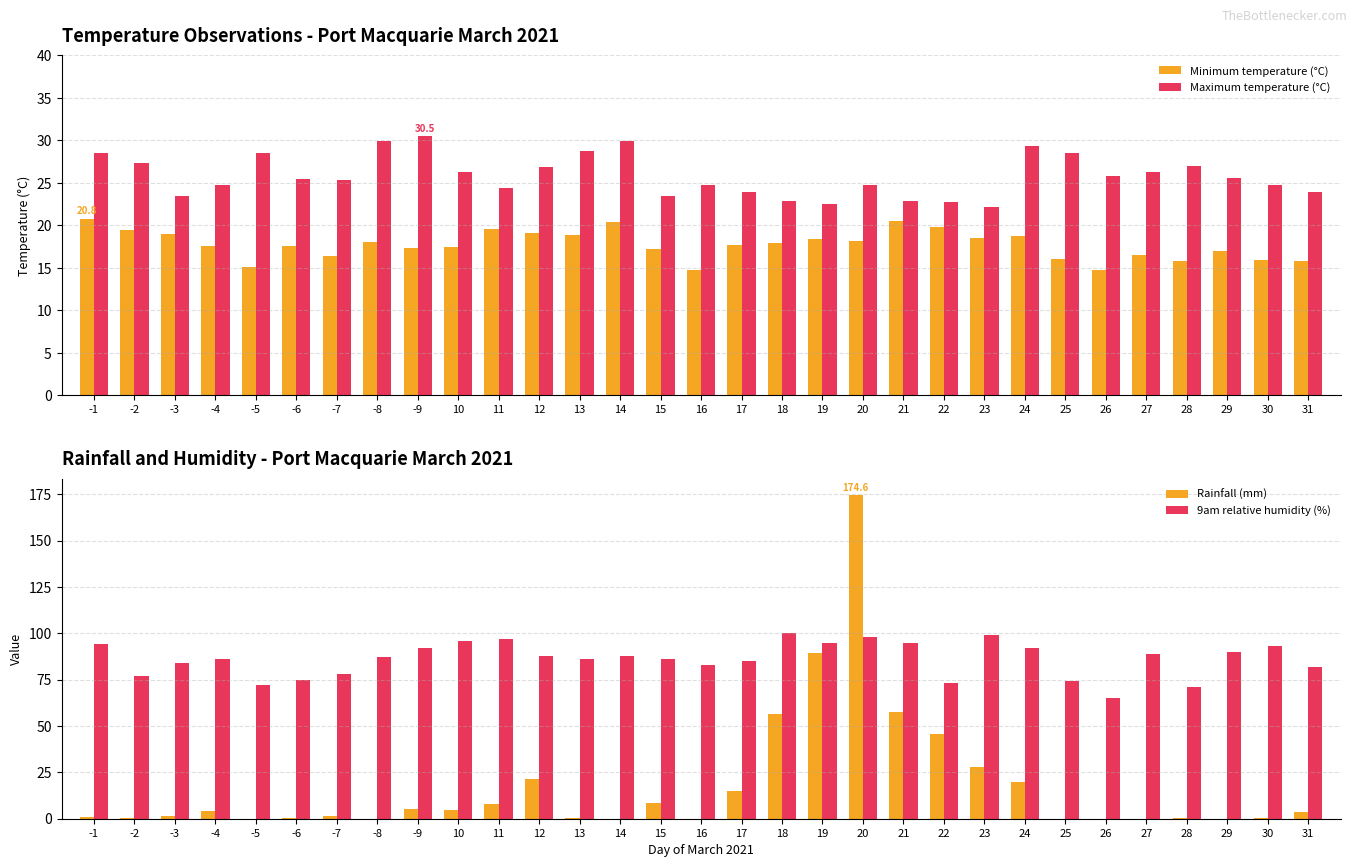

True or false: 9am relative humidity (%) has a value of 99.0 at 23.

True